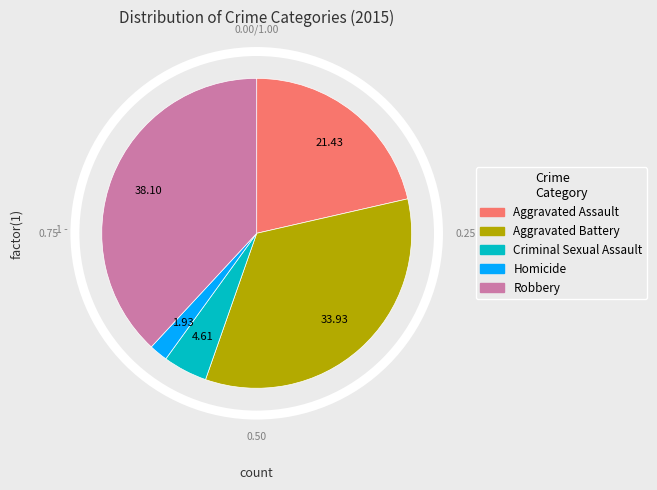

Is the sum of Aggravated Assault and Aggravated Battery greater than half?

Yes